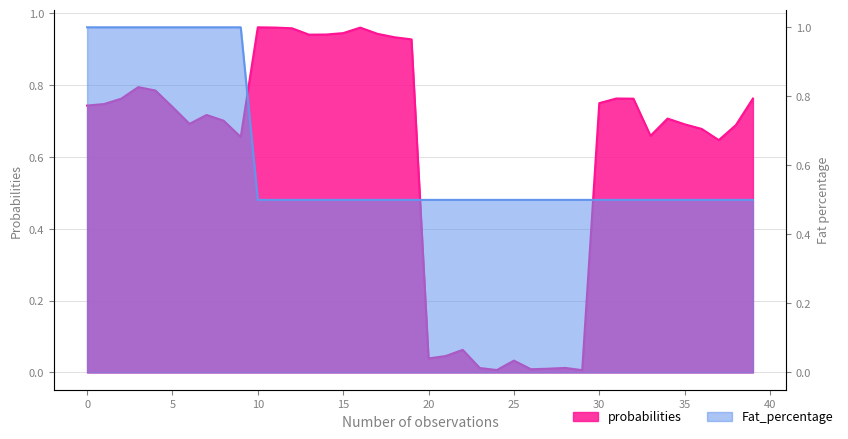

At 26, list the series in order from smallest to largest.

probabilities, Fat_percentage